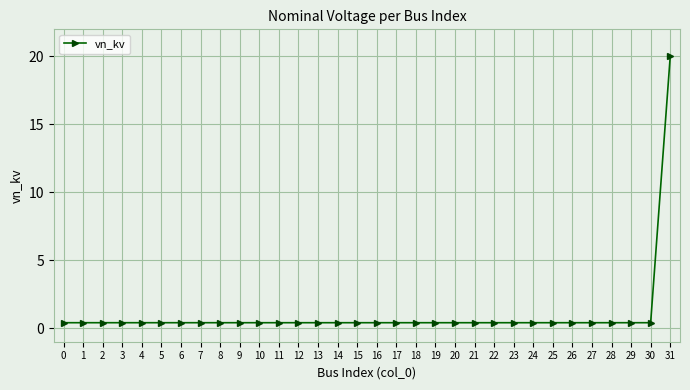

Is it true that the value at 15 is 0.4?

True